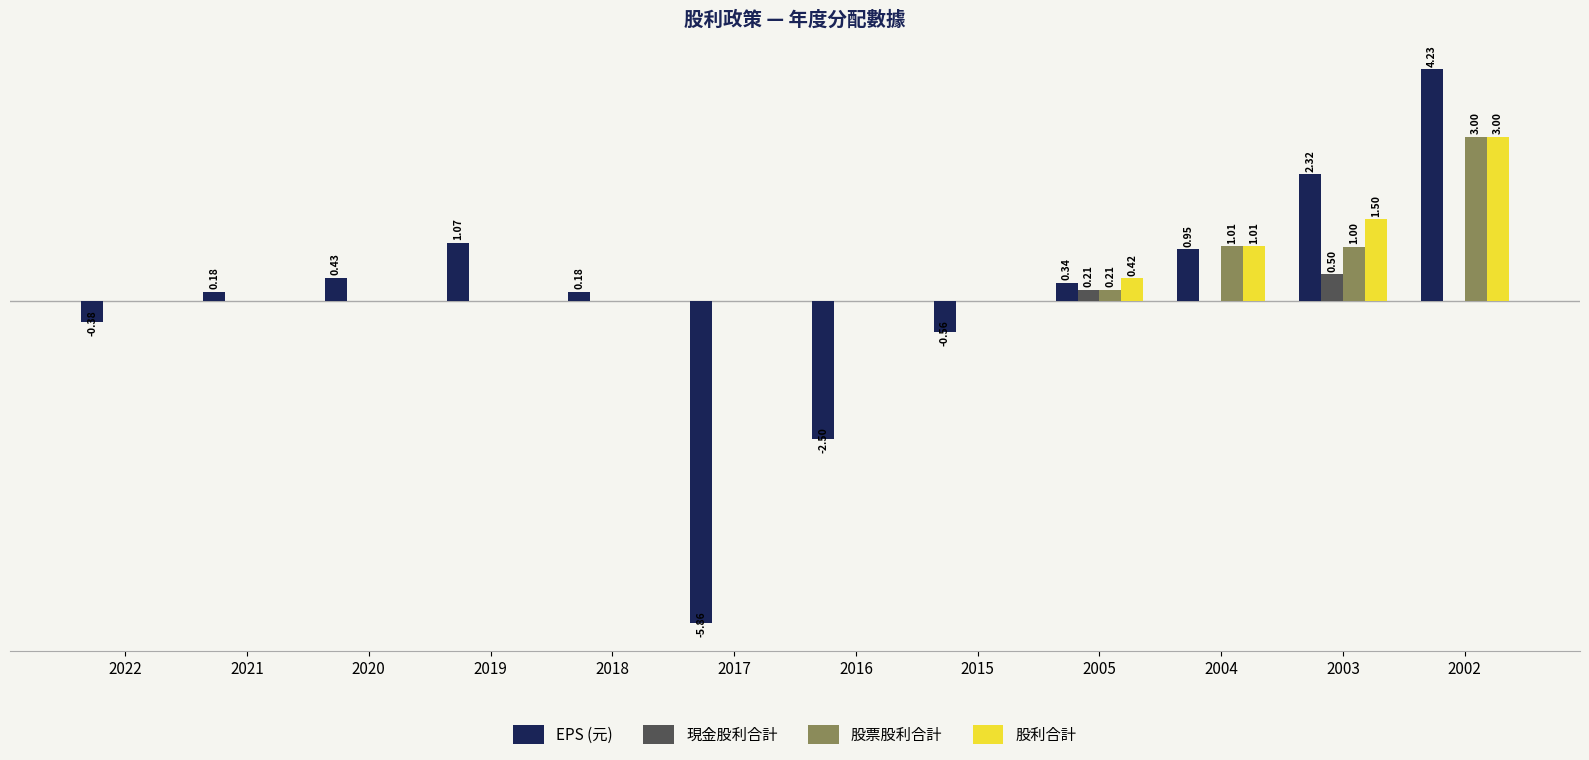

Are the bars grouped side by side (vs. stacked)?

Yes